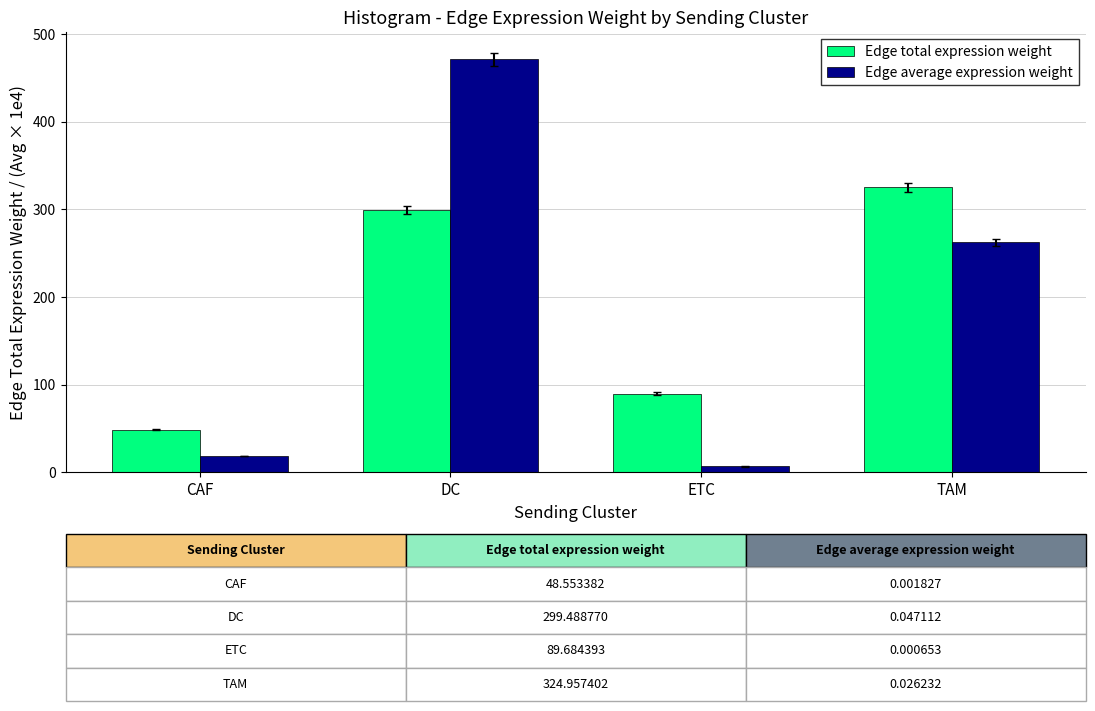

Reading left to right, transcribe all the data shown in this chart.

Edge total expression weight: CAF=48.6	DC=299.5	ETC=89.7	TAM=325.0
Edge average expression weight: CAF=18.3	DC=471.1	ETC=6.5	TAM=262.3